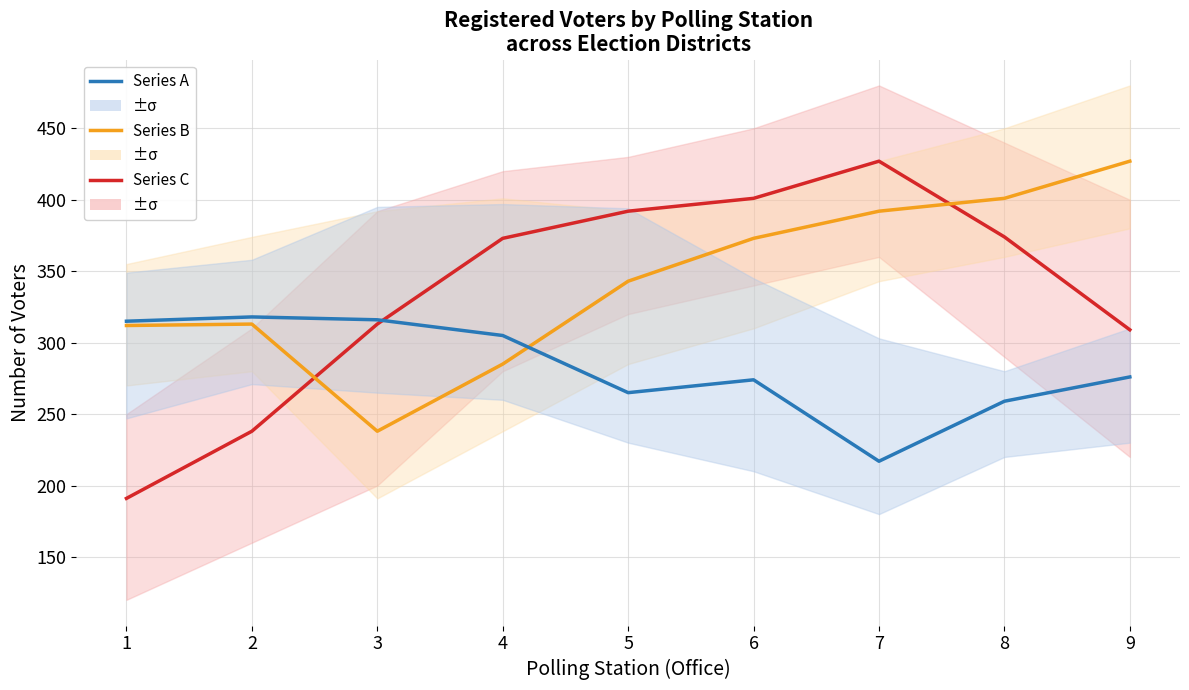

At which label does Series C reach its minimum?

1